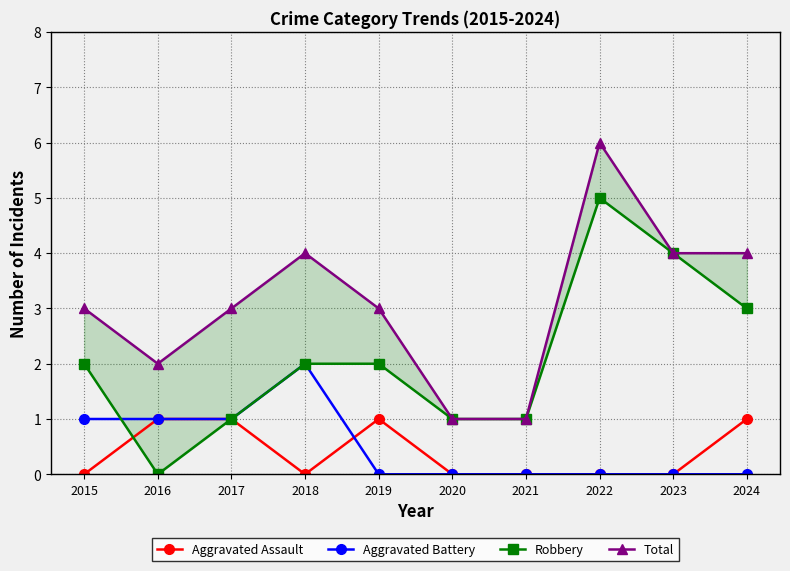

Is it true that Aggravated Assault equals 0 at 2022?

True